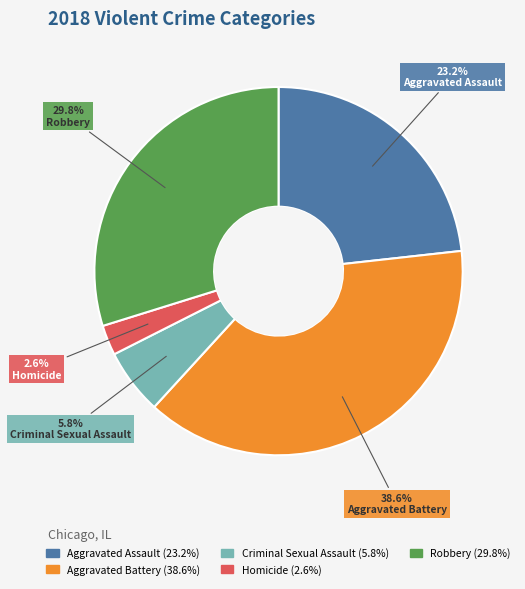

What is the ratio of the value at Aggravated Battery to the value at Robbery?

1.3